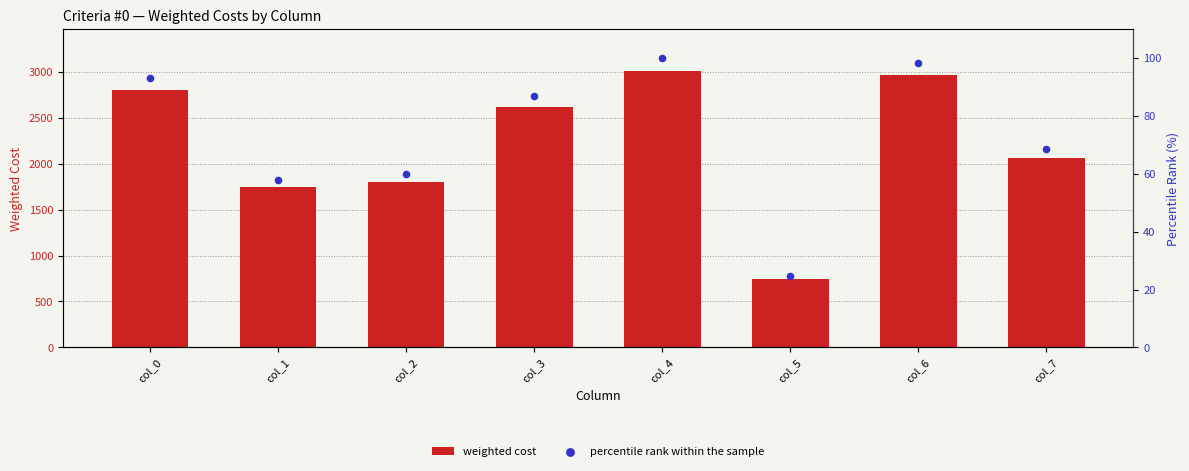

Is the value of weighted cost at col_5 greater than the value of percentile rank within the sample at col_6?

Yes